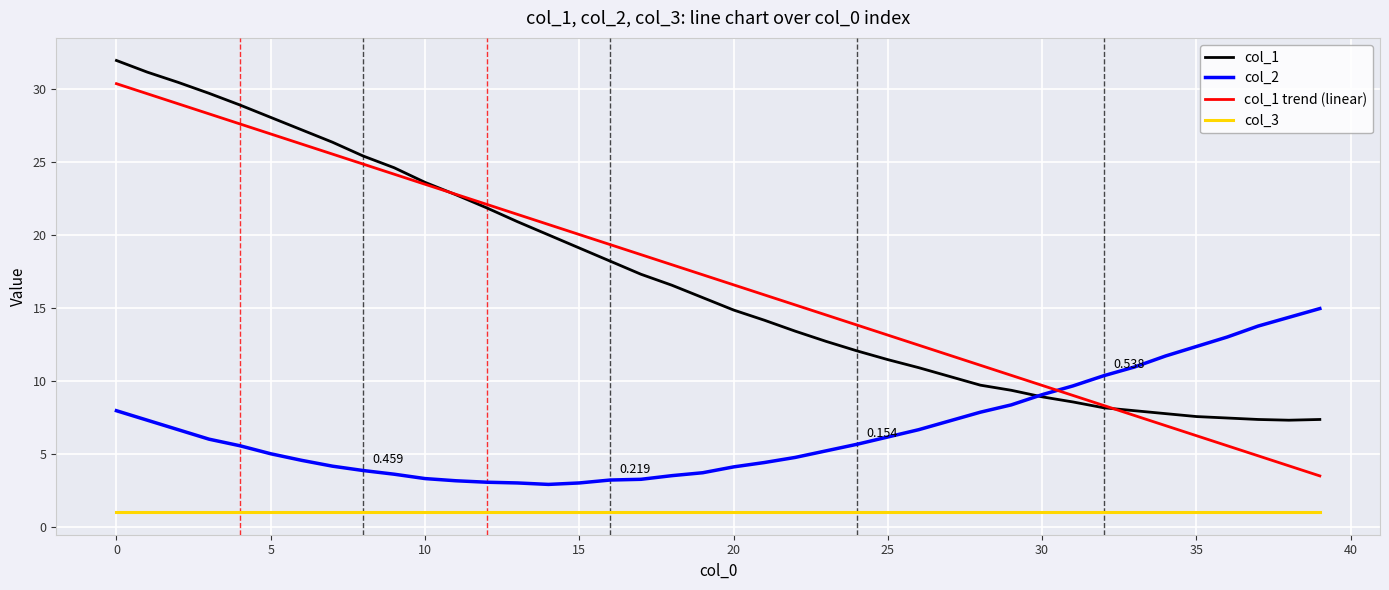

True or false: col_2 and col_3 cross at least once.

False